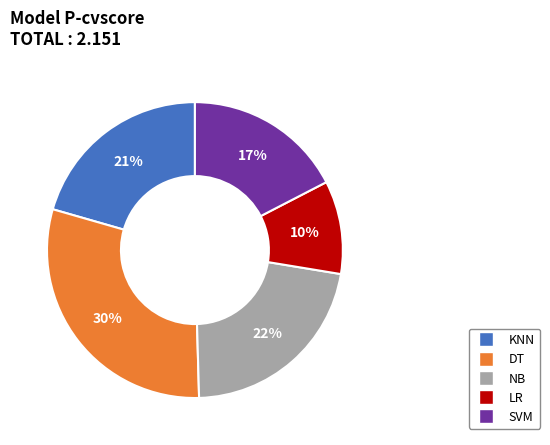

Do LR and SVM together represent more than half of the pie?

No